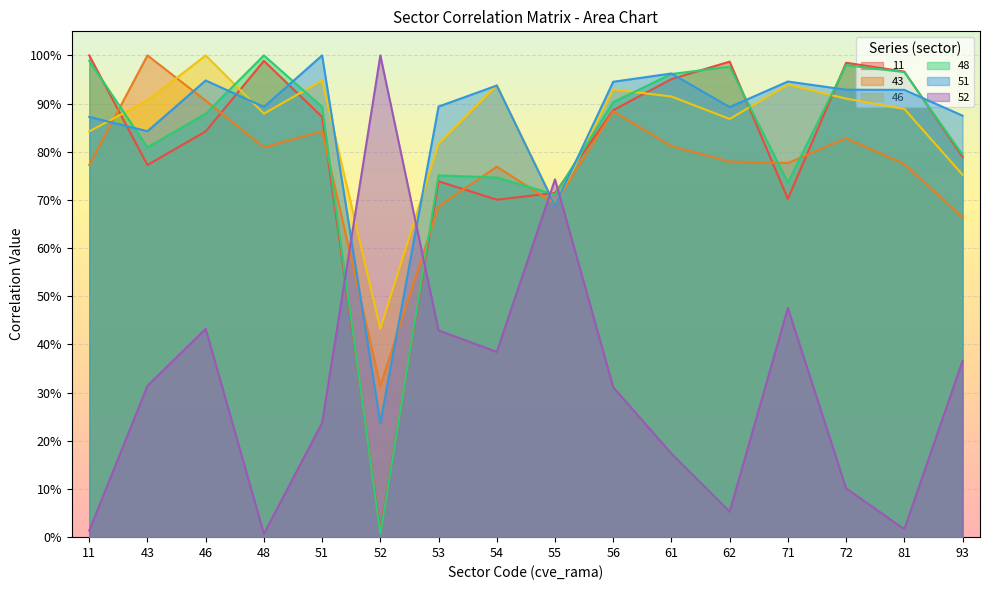

At how many categories does at least one series exceed 0?

16